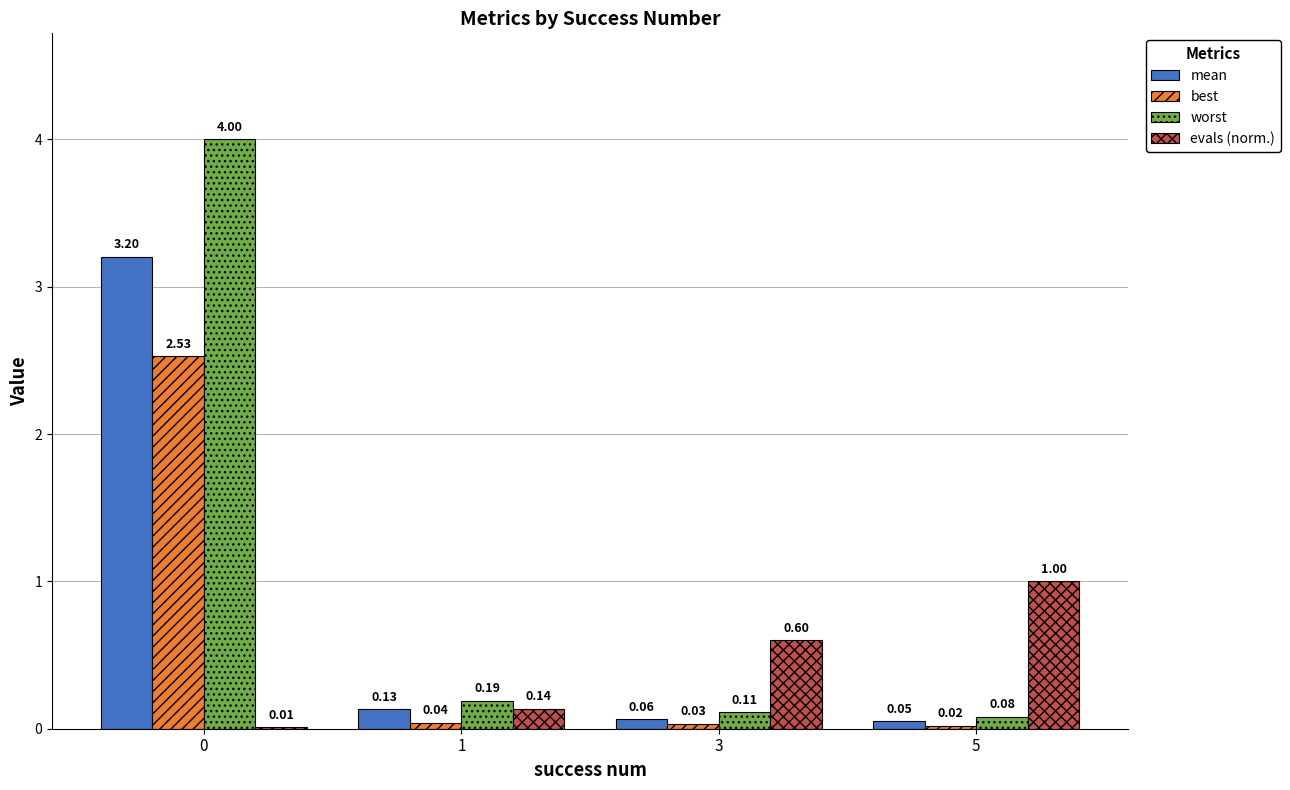

Read the mean value at 0.

3.2